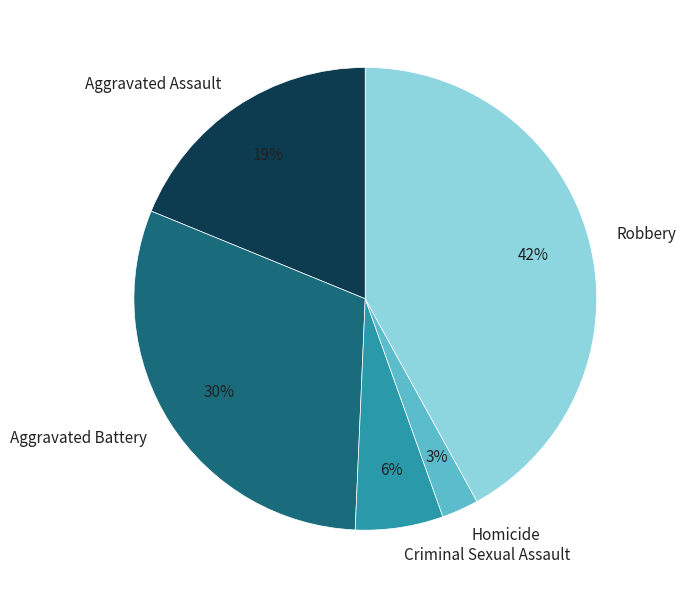

Rank the categories by value from lowest to highest.

Homicide, Criminal Sexual Assault, Aggravated Assault, Aggravated Battery, Robbery